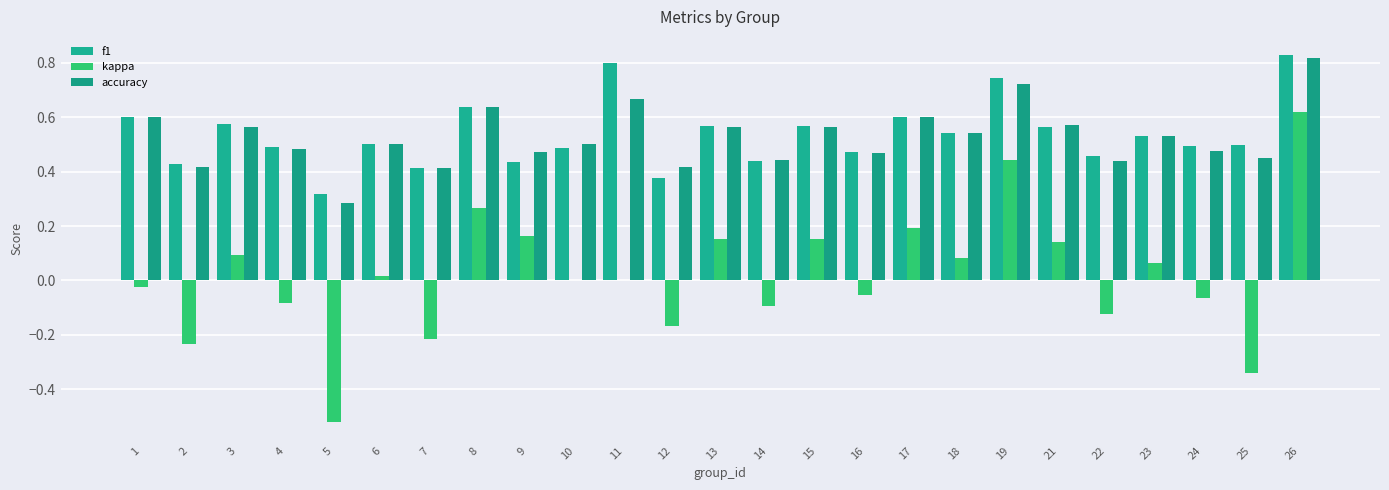

Is the value of kappa at 26 greater than the value of accuracy at 10?

Yes